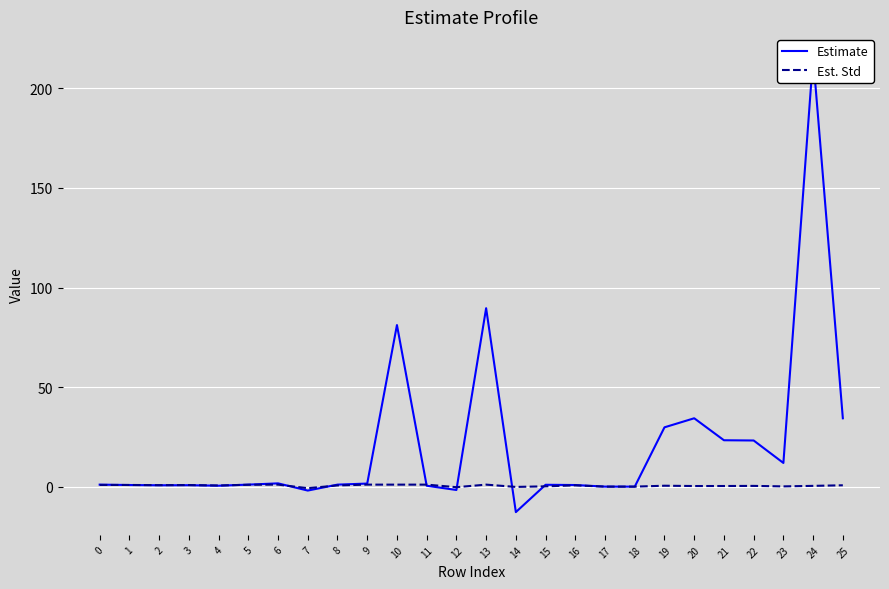

True or false: Estimate has a value of 215.8 at 24.

True